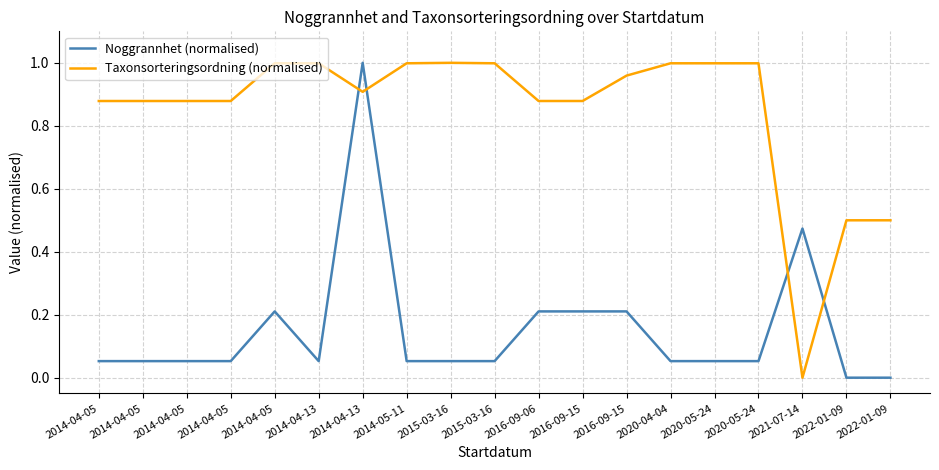

How many values in Taxonsorteringsordning (normalised) are above zero?

18